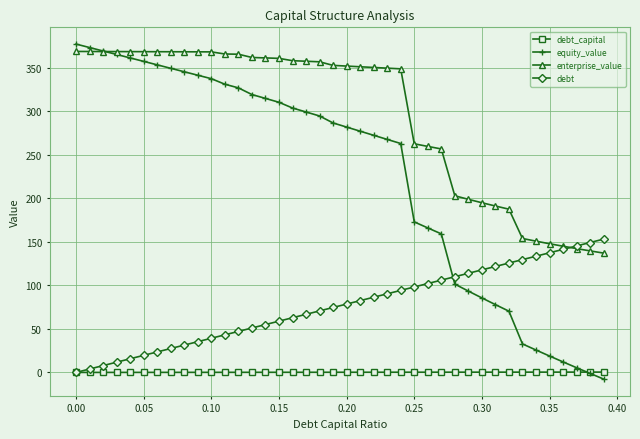

Rank the series by their average value, from highest to lowest.

enterprise_value, equity_value, debt, debt_capital